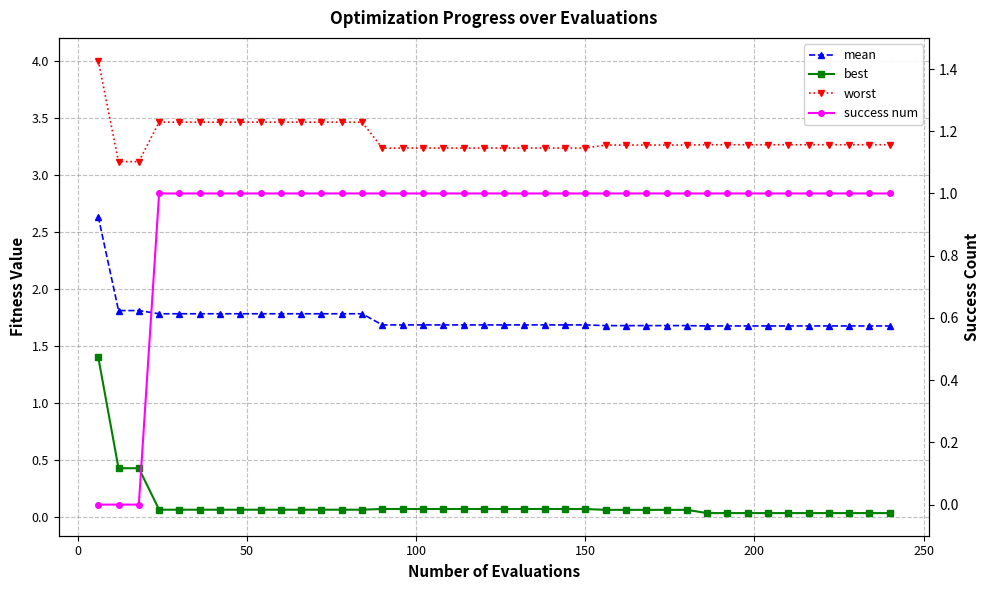

Does the chart display data point markers on the line(s)?

Yes